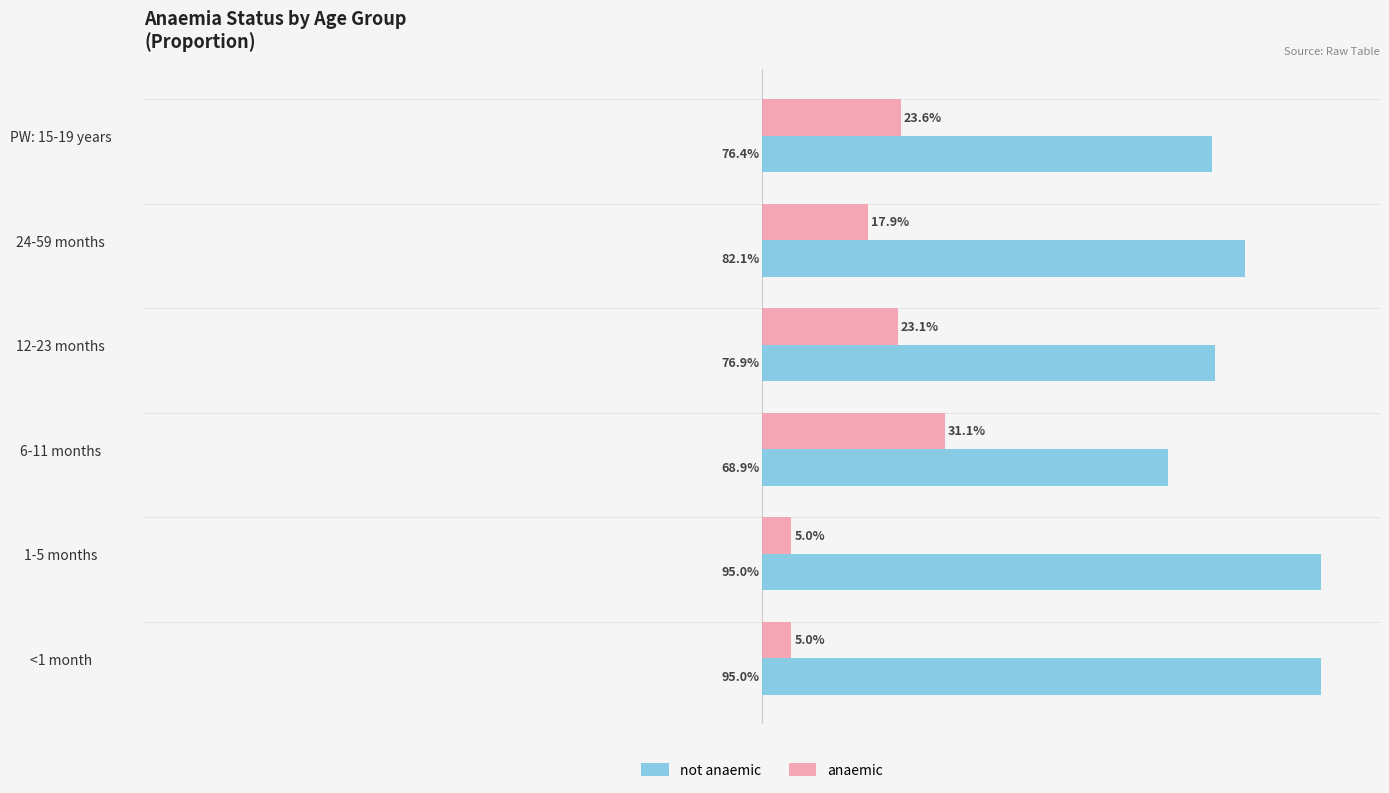

What are all the series names shown in the legend?

not anaemic, anaemic